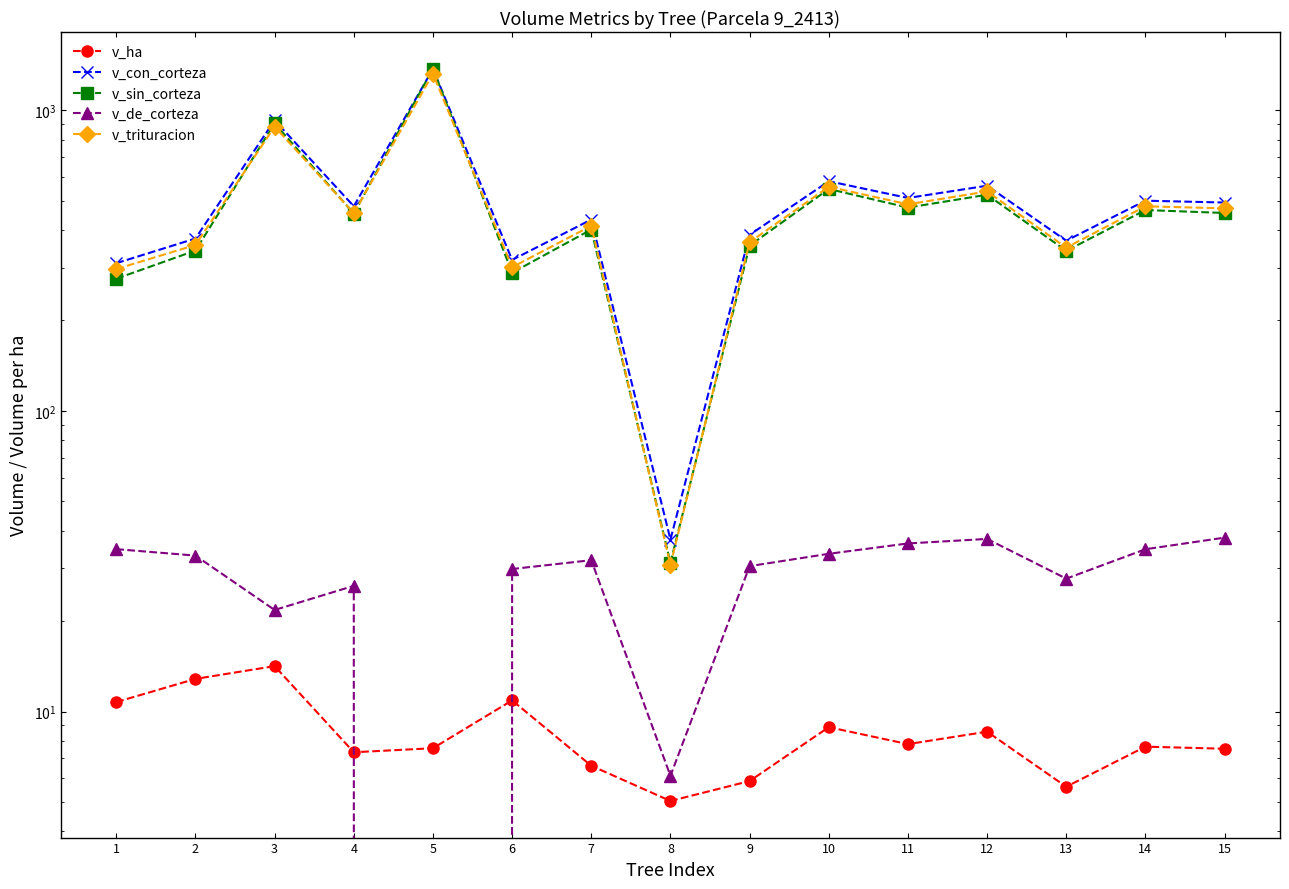

Reading right to left, extract all data points from this chart.

v_ha: 7.5	7.6	5.6	8.6	7.8	8.9	5.9	5.0	6.6	10.9	7.5	7.3	14.2	12.8	10.8
v_con_corteza: 493.6	500.7	368.6	561.5	511.2	581.1	385.3	37.4	433.2	318.1	1373.6	479.6	927.2	374.7	310.1
v_sin_corteza: 455.7	466.0	340.9	524.0	474.9	547.6	354.9	31.2	401.4	288.3	1376.8	453.4	905.5	341.7	275.4
v_de_corteza: 37.9	34.7	27.7	37.5	36.2	33.5	30.5	6.1	31.9	29.8	-3.3	26.2	21.8	33.0	34.7
v_trituracion: 472.1	479.7	349.4	537.3	487.0	556.9	364.4	30.7	413.1	300.8	1324.6	455.0	883.0	356.6	296.5